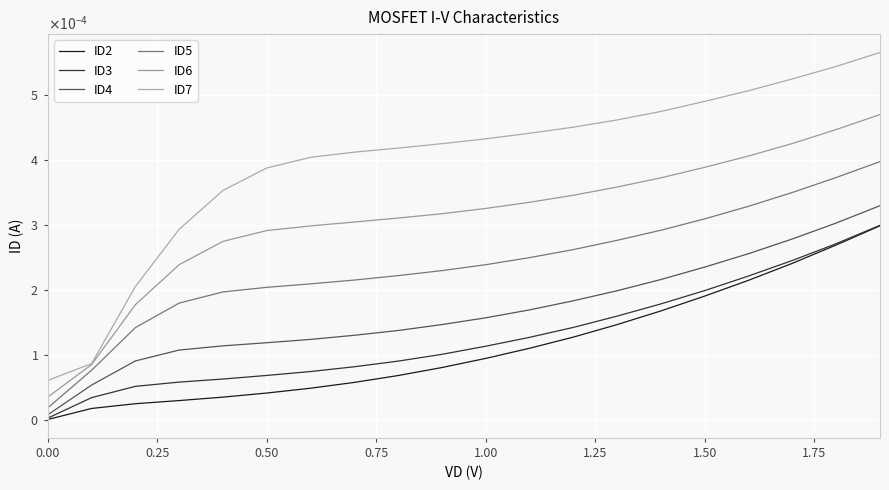

Does the chart display data point markers on the line(s)?

No